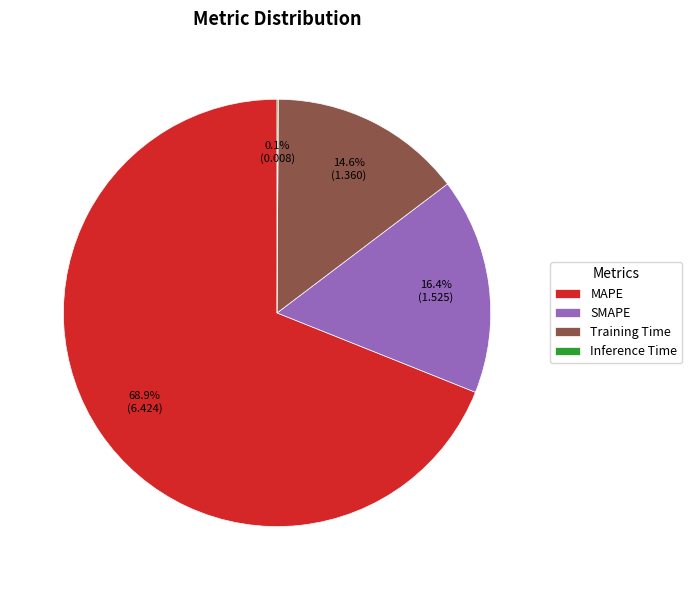

The MAPE slice represents 69% of the pie. True or false?

True